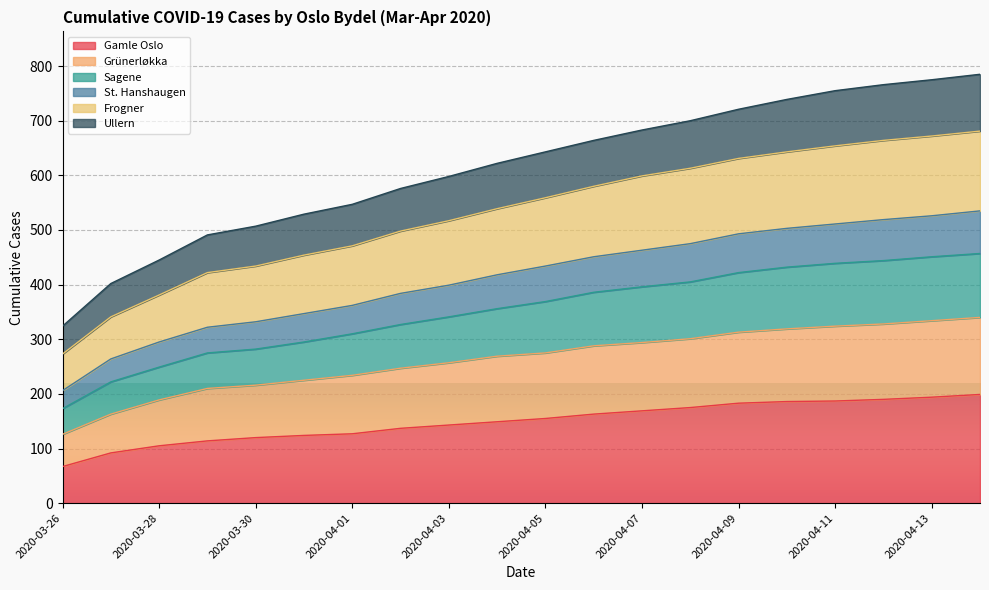

The St. Hanshaugen series shows 462 at 2020-03-30. True or false?

False